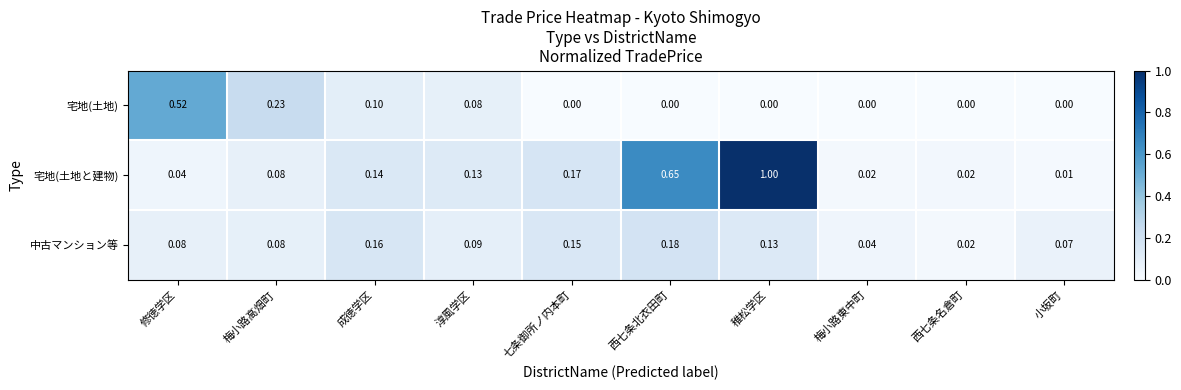

Which series has the widest spread of values?

宅地(土地と建物)